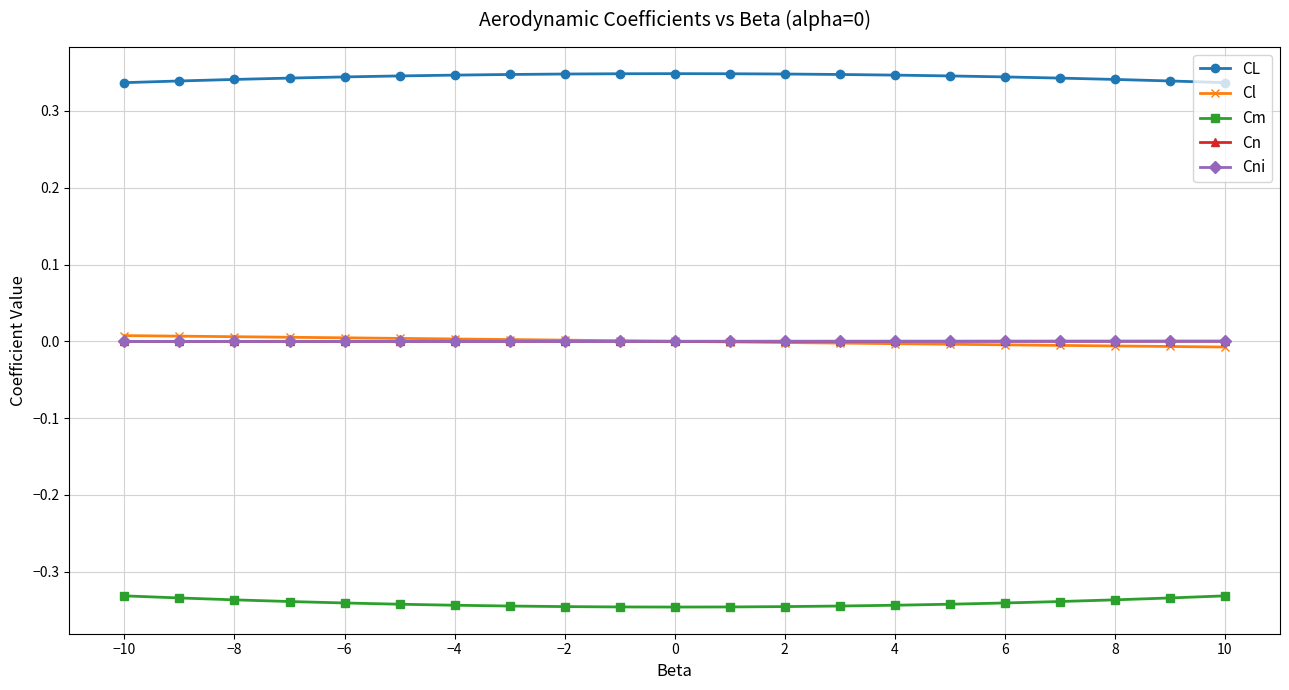

True or false: Cni and CL intersect in this chart.

False